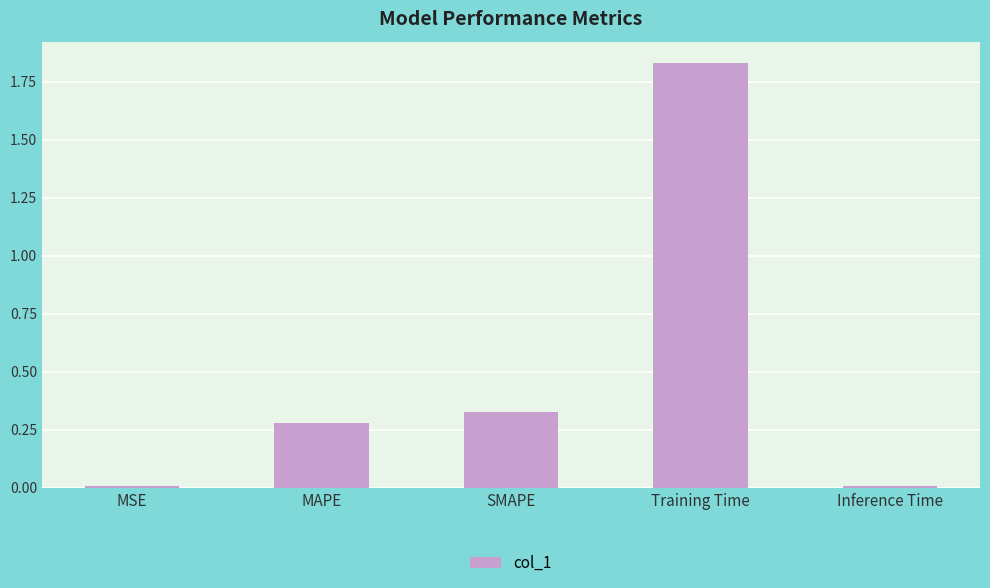

What is the sum of all values?

2.4